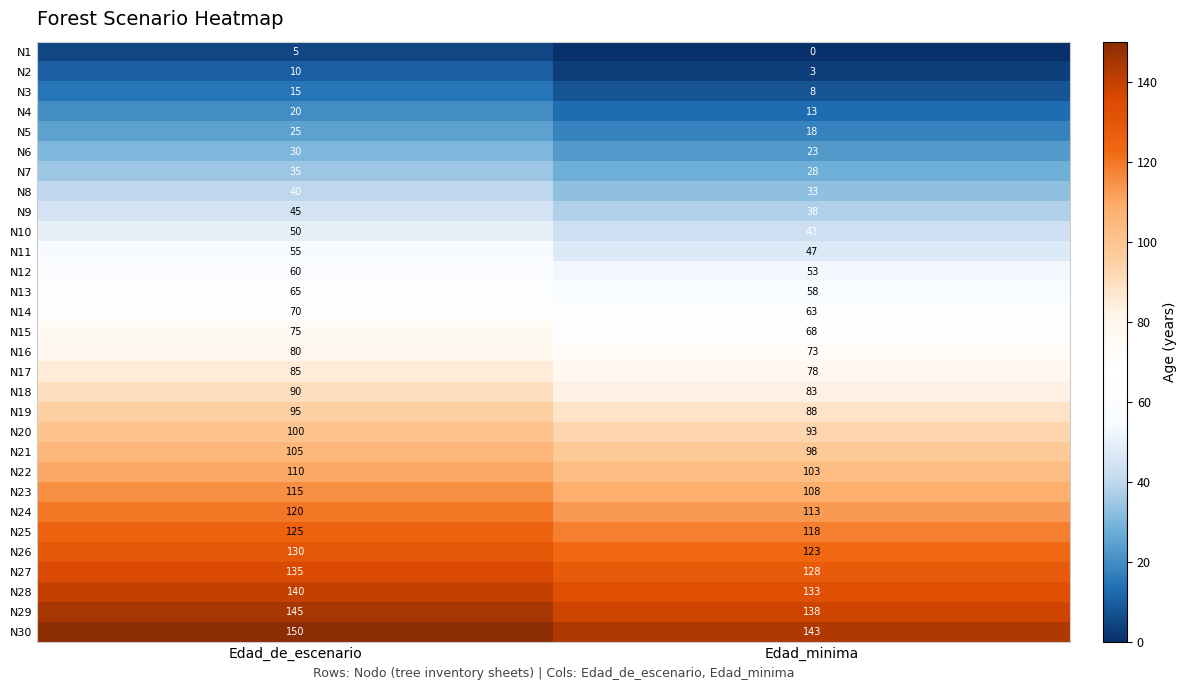

What is the greatest value displayed?

150